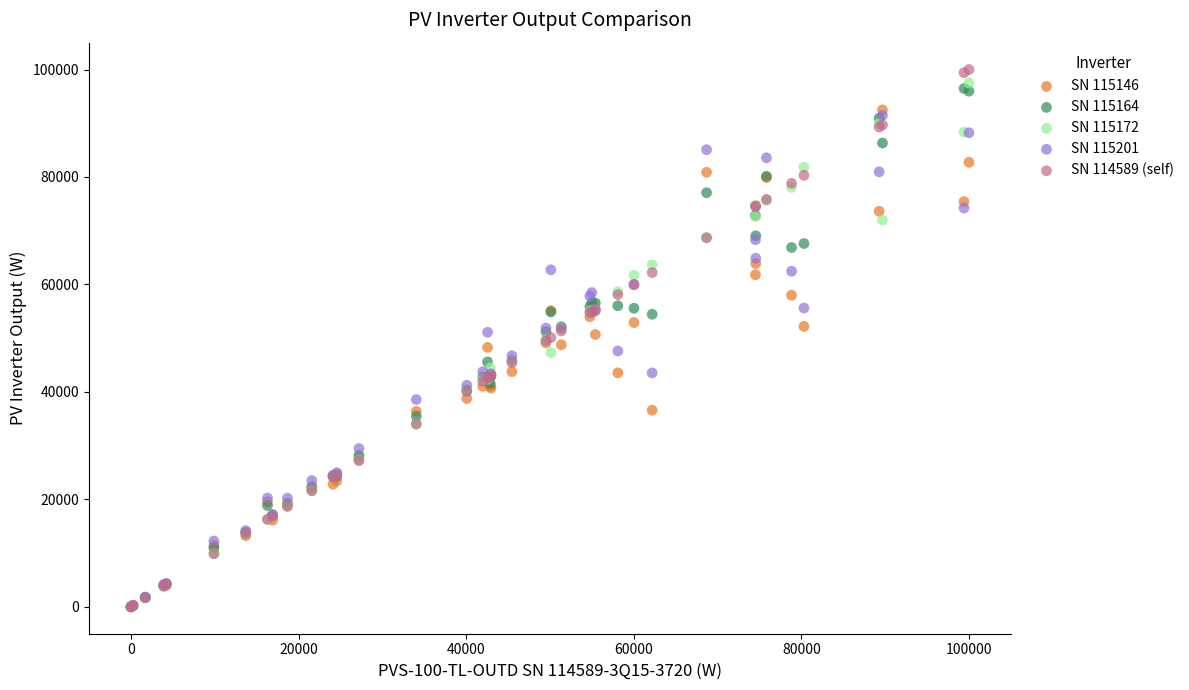

Which series contains the highest Y value?

SN 114589 (self)